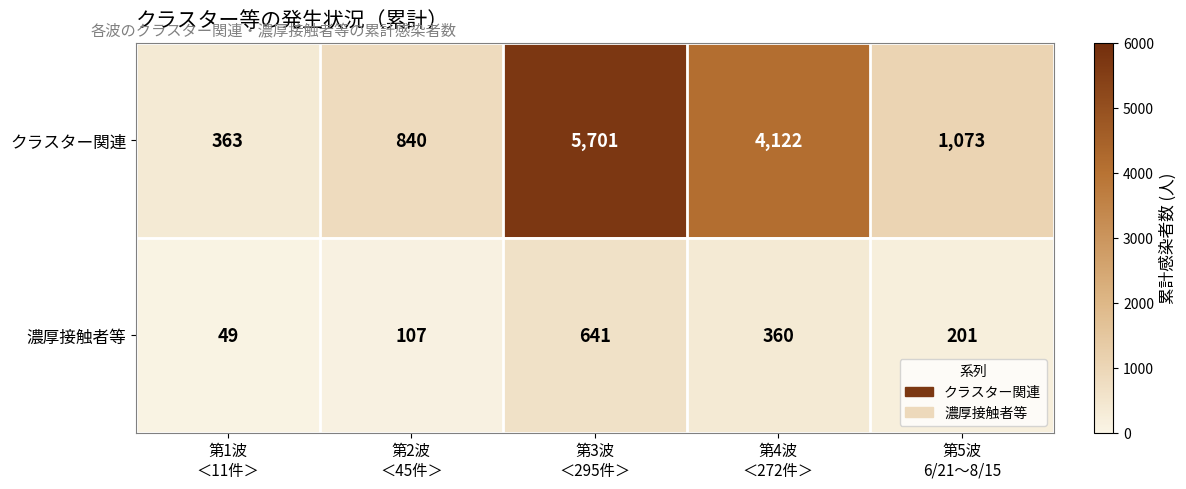

At how many categories does at least one series exceed 2657?

2